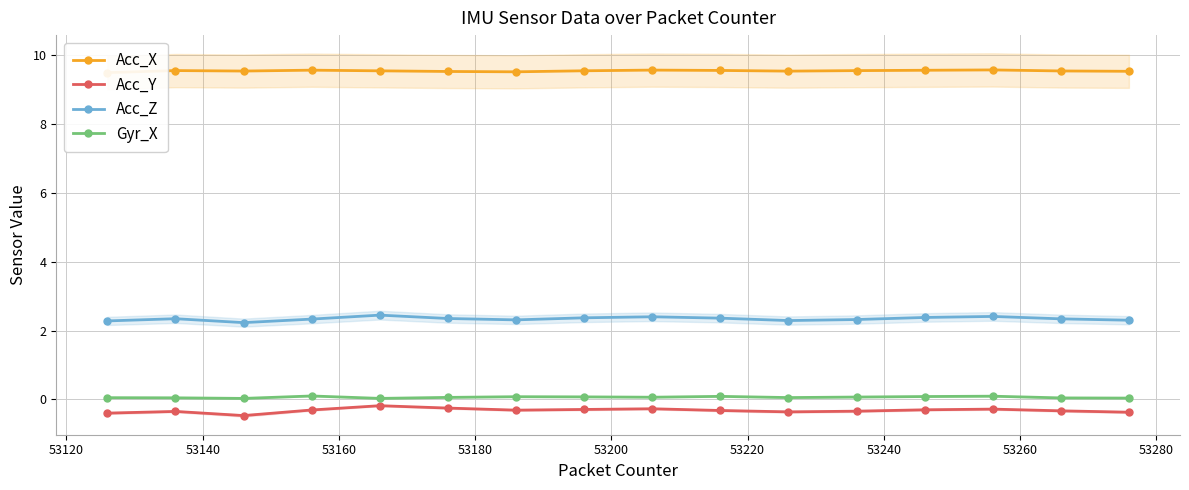

Is this an area chart (filled region under the line)?

No